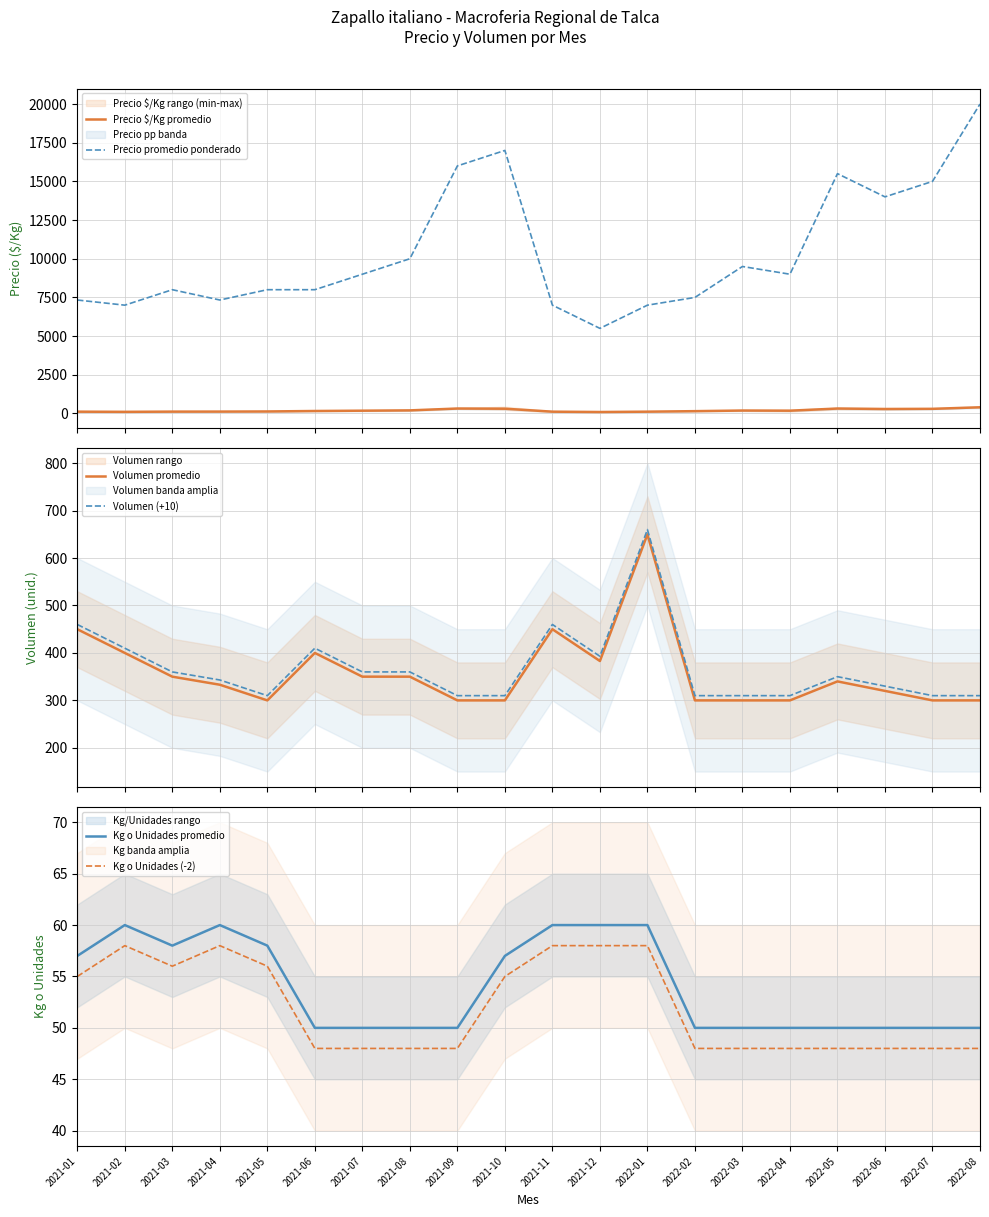

Read the Precio $/Kg promedio value at 2021-03, to the nearest 5.

120